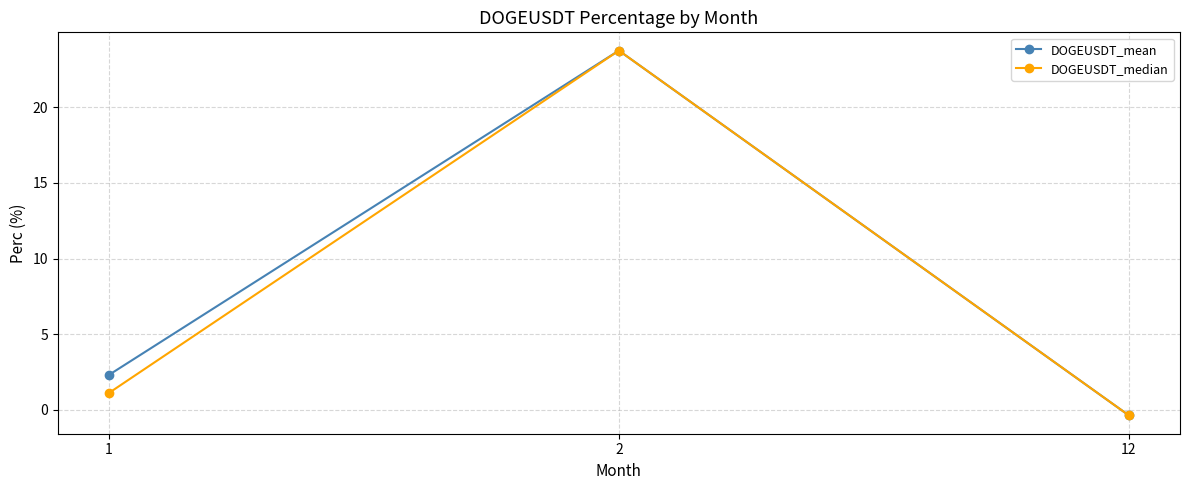

Which series changed the most between 1 and 2?

DOGEUSDT_median